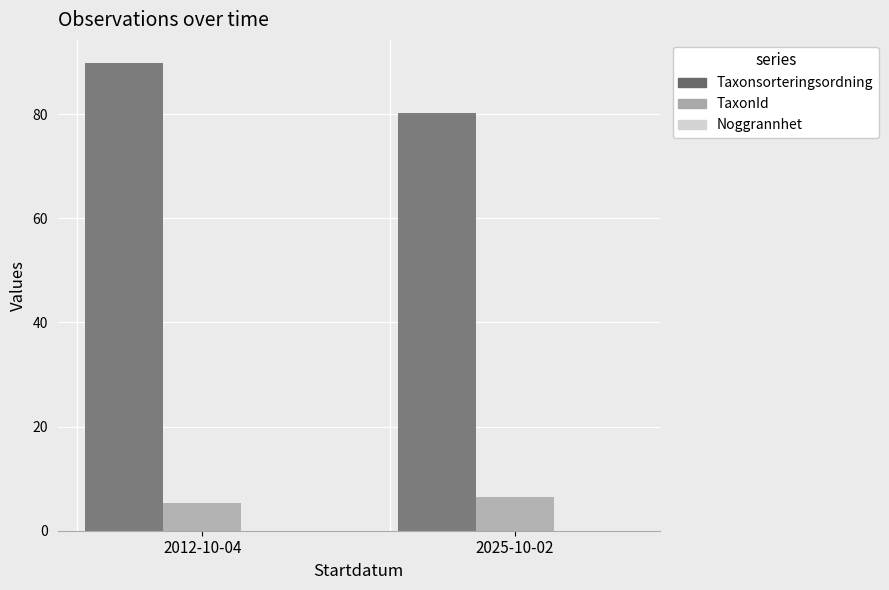

Does the chart contain stacked bars?

No